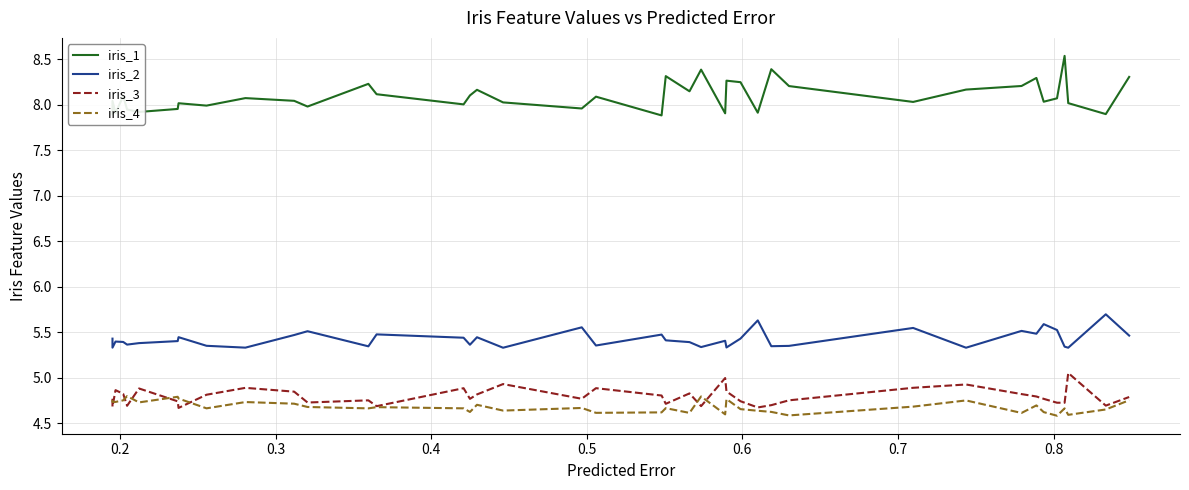

How many lines are shown in the chart?

4